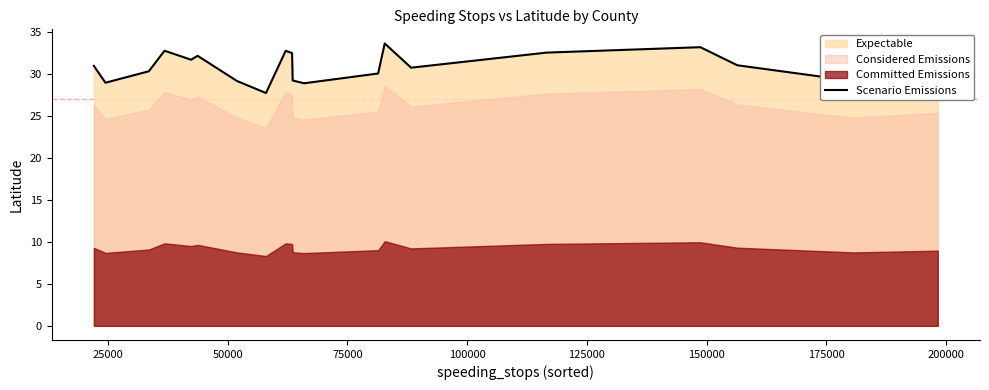

How many values exceed 30?

13